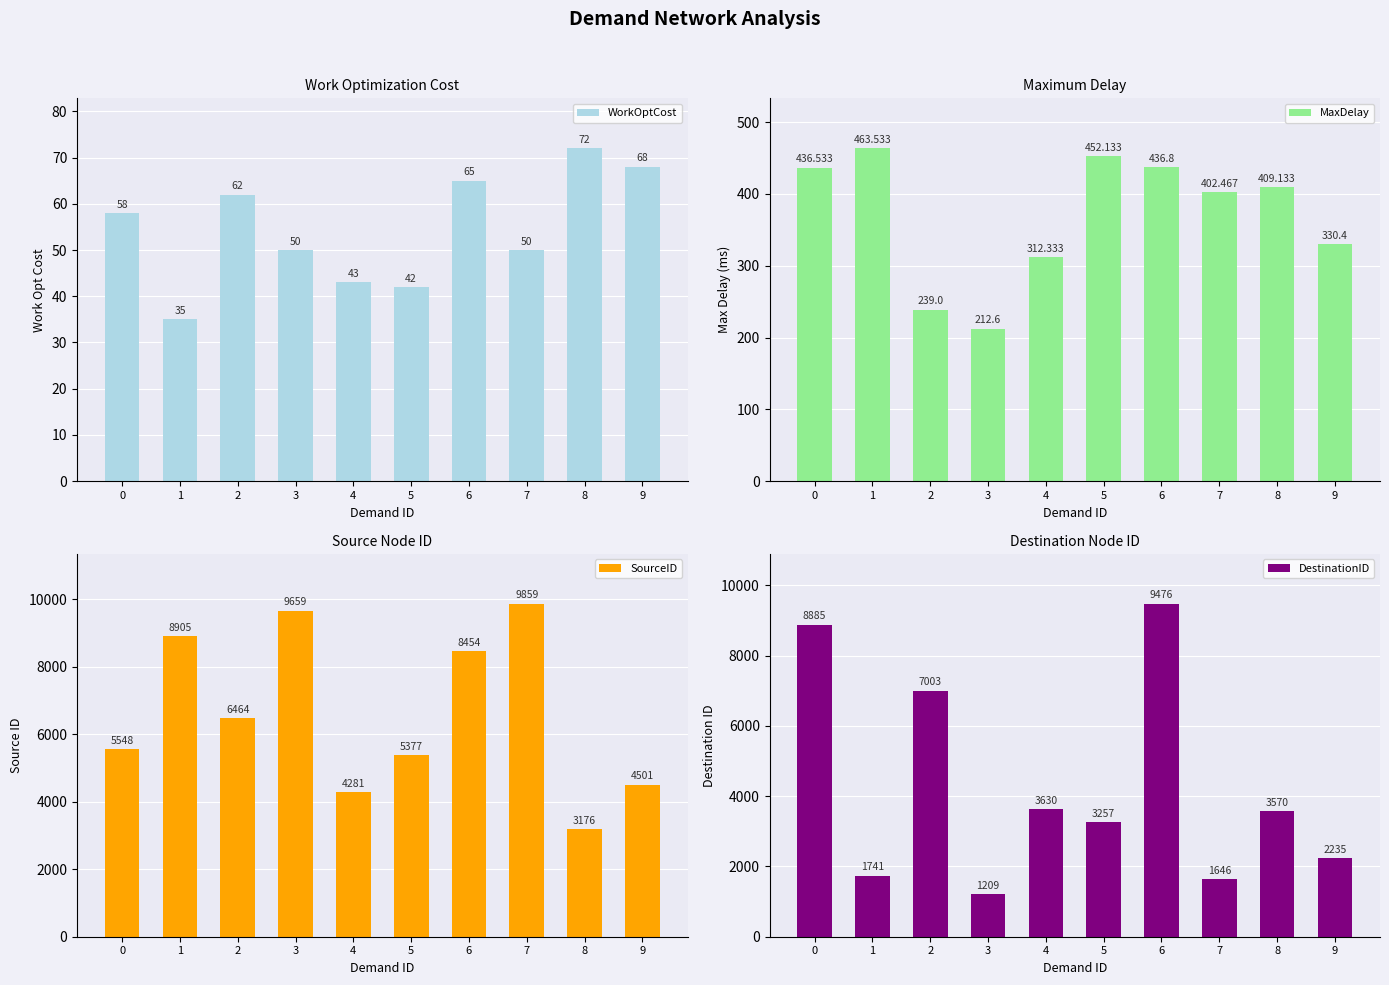

Which series changed the most between 0 and 4?

DestinationID